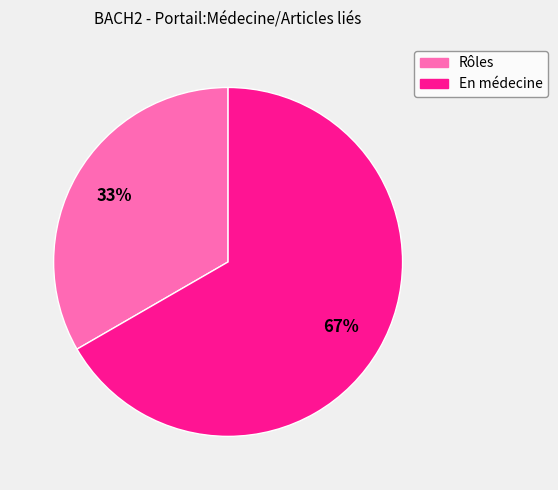

Does En médecine represent more than half of the total?

Yes